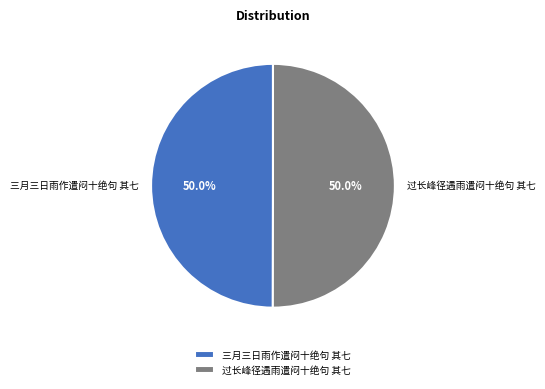

To the nearest percent, what percentage of the pie is 三月三日雨作遣闷十绝句 其七?

50%